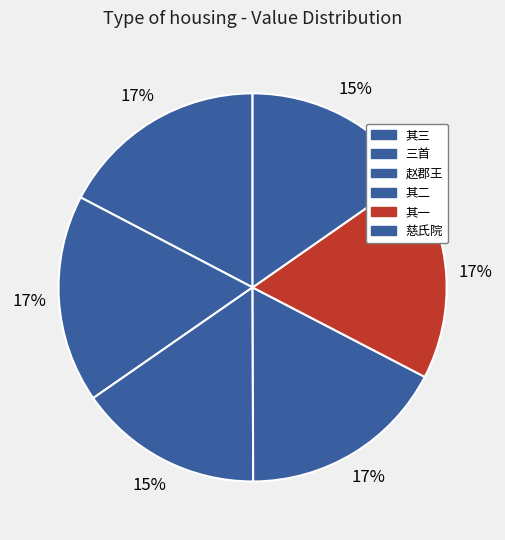

How many segments does this pie chart have?

6